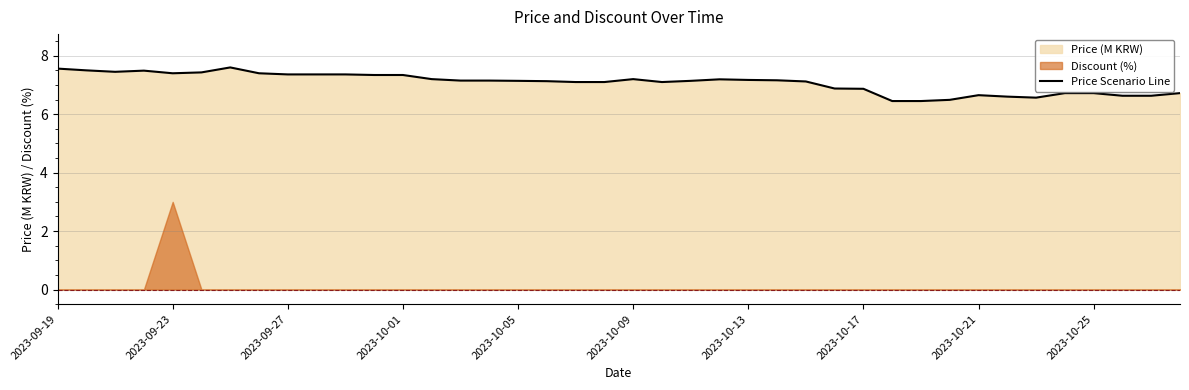

What is the difference between the maximum and minimum values?

1.2